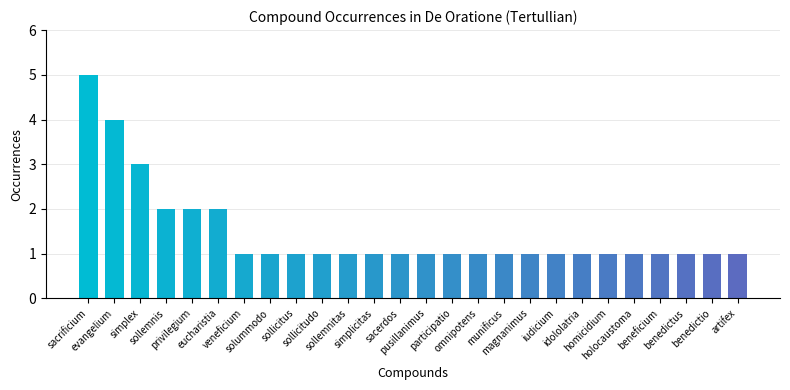

What is the label of the 15th bar from the right?

simplicitas